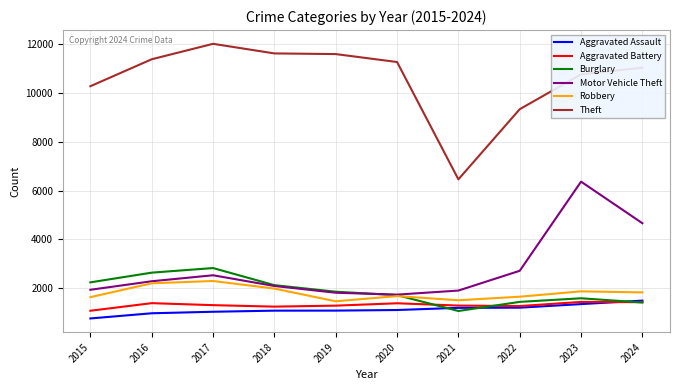

What is the total value across all series at 2024?

21879